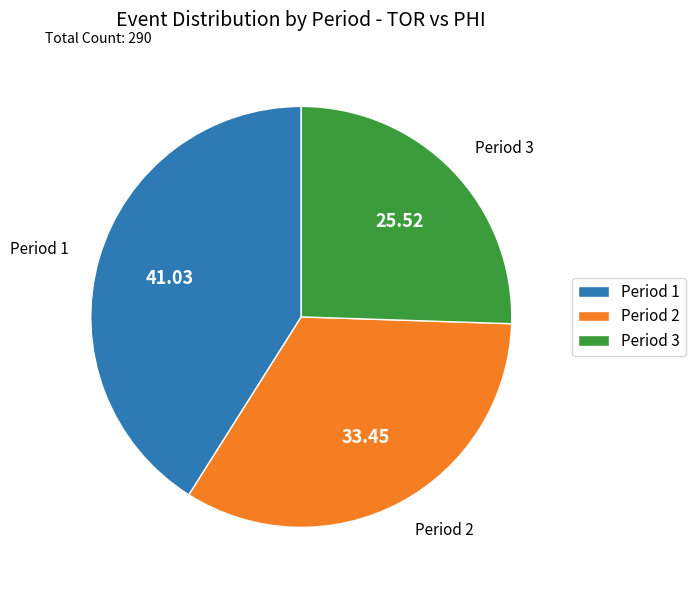

Which category has the biggest portion of the pie?

Period 1